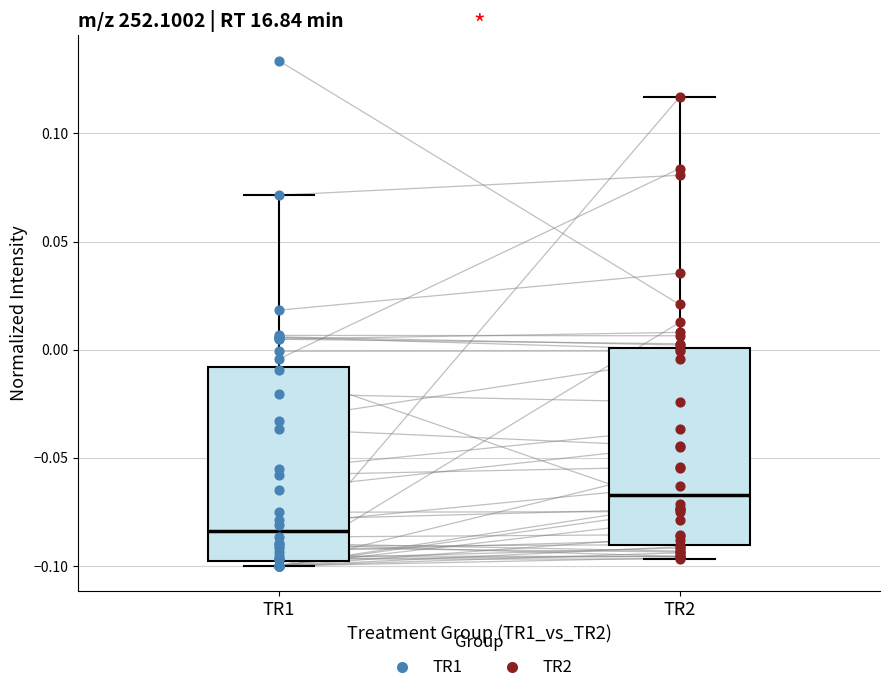

Reading left to right, read every box against the y-axis: the position of its median line, the range the box covers, and the ends of its whiskers. The values are not printed on the chart, so give them approximately, as read against the axis.

TR1: median -0.085, box -0.100 to -0.010, whiskers -0.100 (just below the box's lower edge) to 0.070
TR2: median -0.065, box -0.090 to 0.000, whiskers -0.095 to 0.115